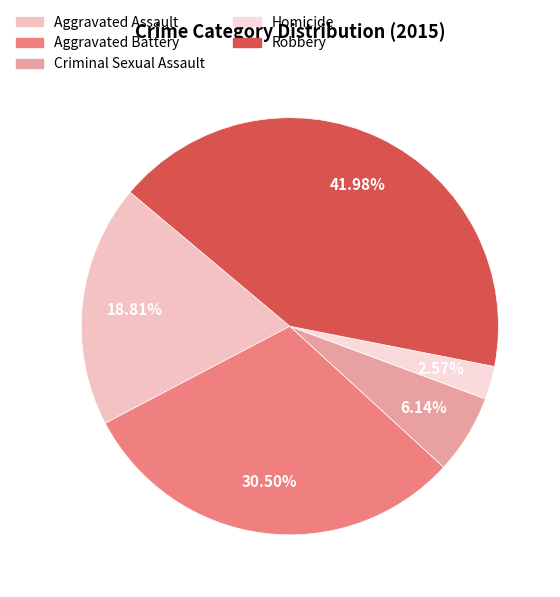

Which category has the biggest portion of the pie?

Robbery